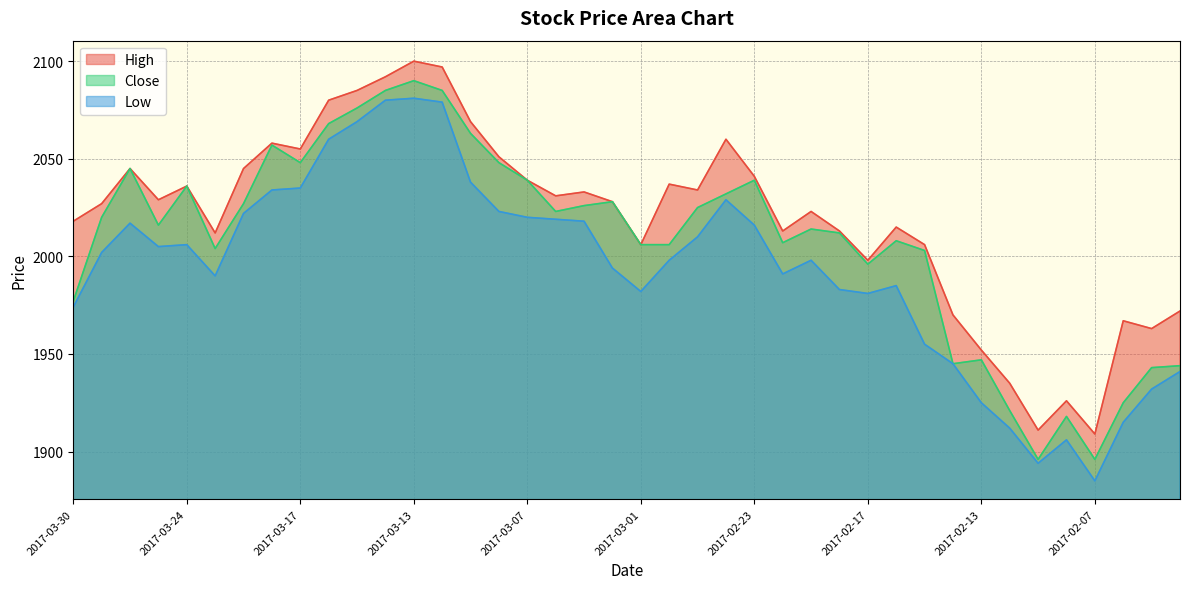

What is the difference between the Close values at 2017-03-06 and 2017-03-24?

13